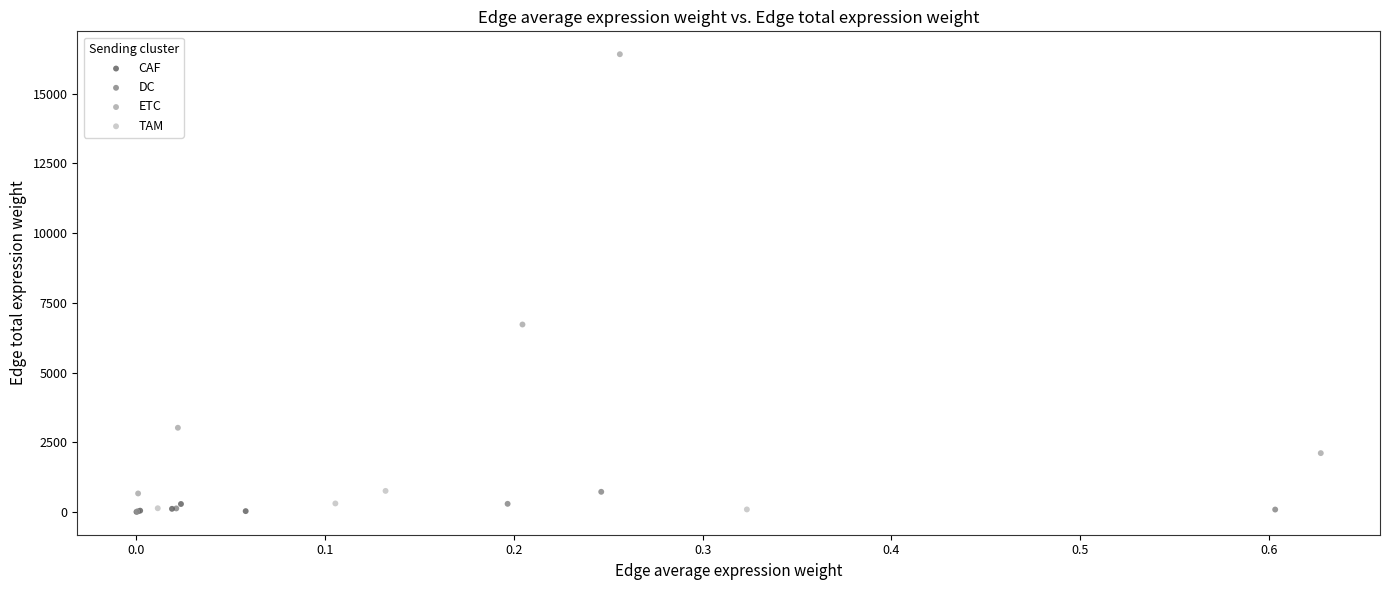

Which series has the largest Y range (max minus min)?

ETC